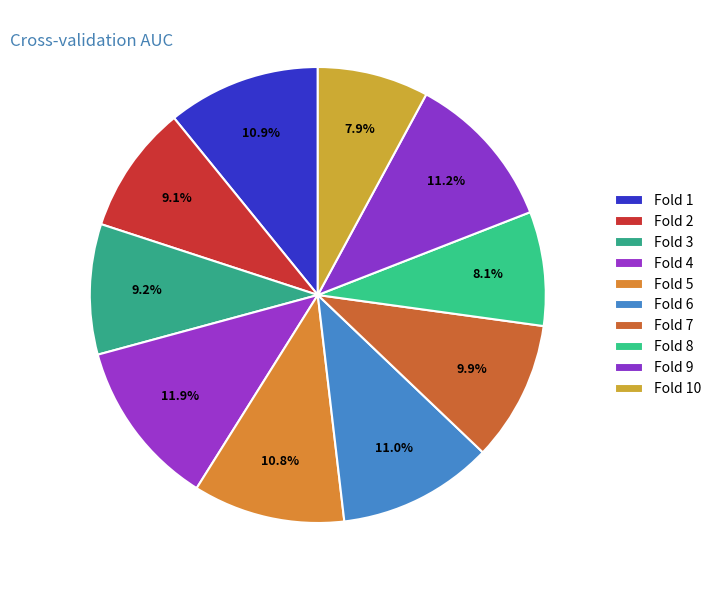

What percentage is NOT represented by Fold 4?

88.1%